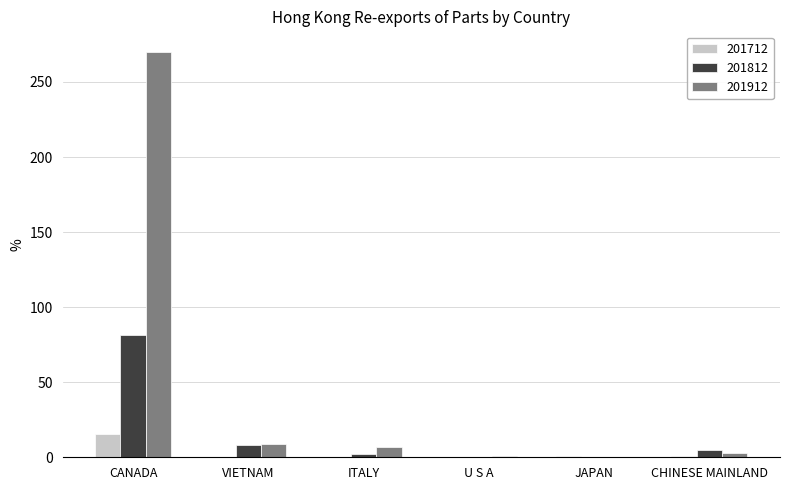

What is the maximum value for 201712?

15.2